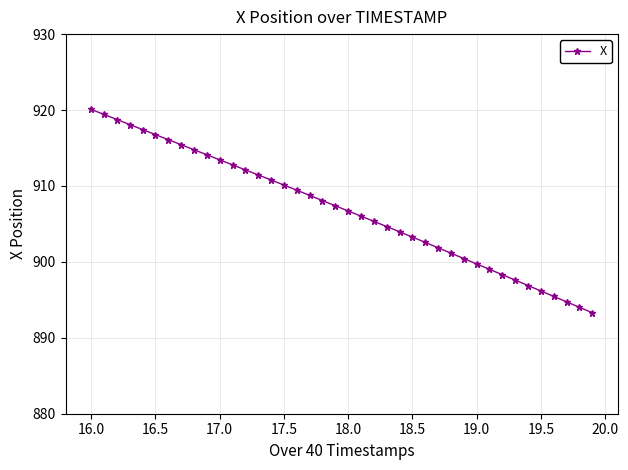

What is the difference between the maximum and minimum values?

26.8